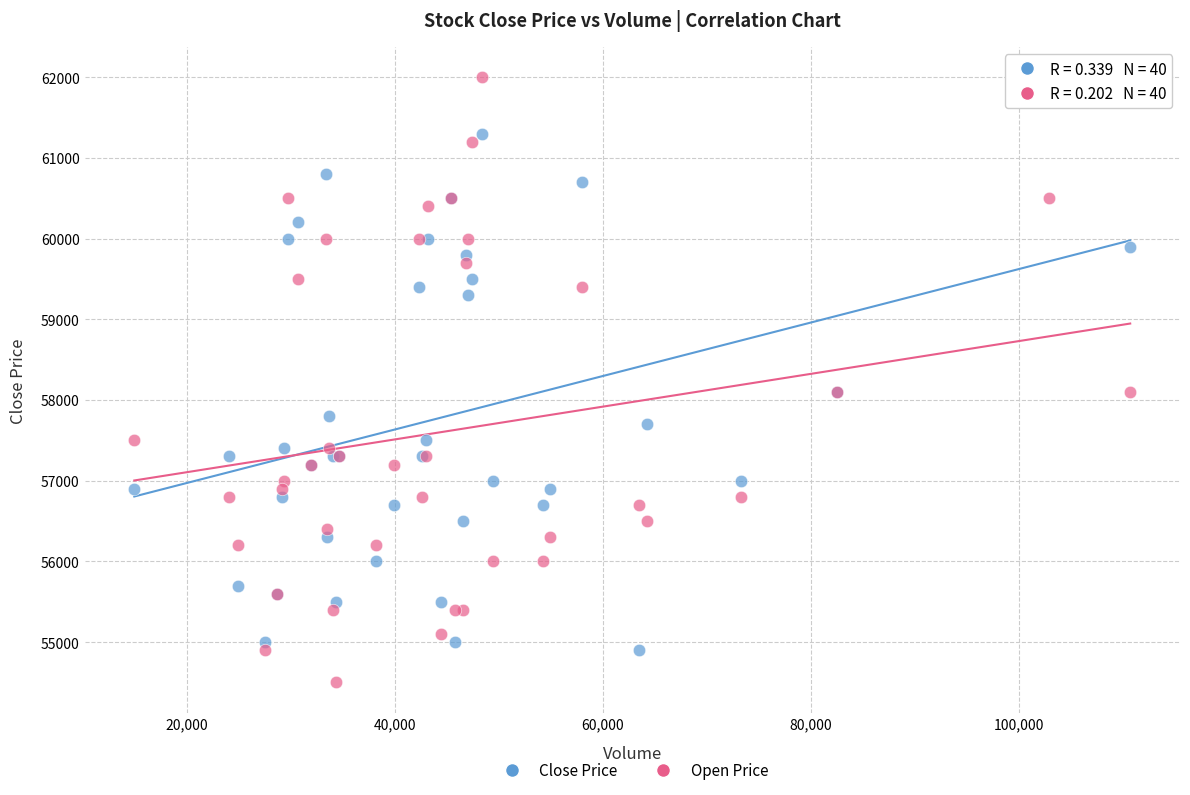

What are all the series names shown in the legend?

Close Price, Open Price